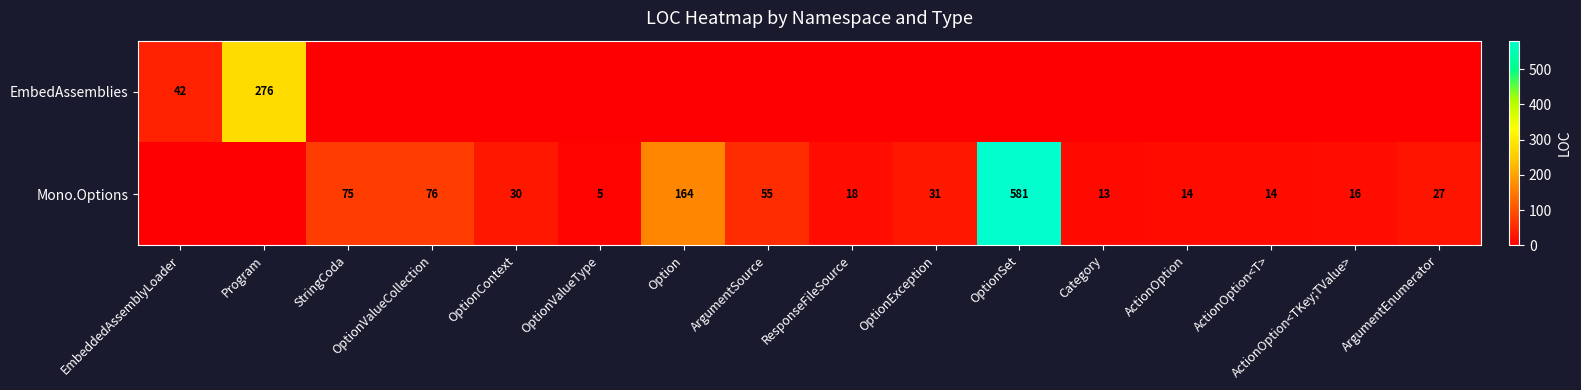

The EmbedAssemblies series shows 388 at Program. True or false?

False